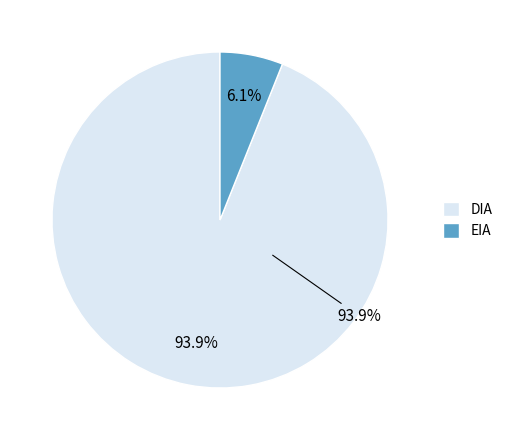

What is the smallest slice in the pie chart?

EIA